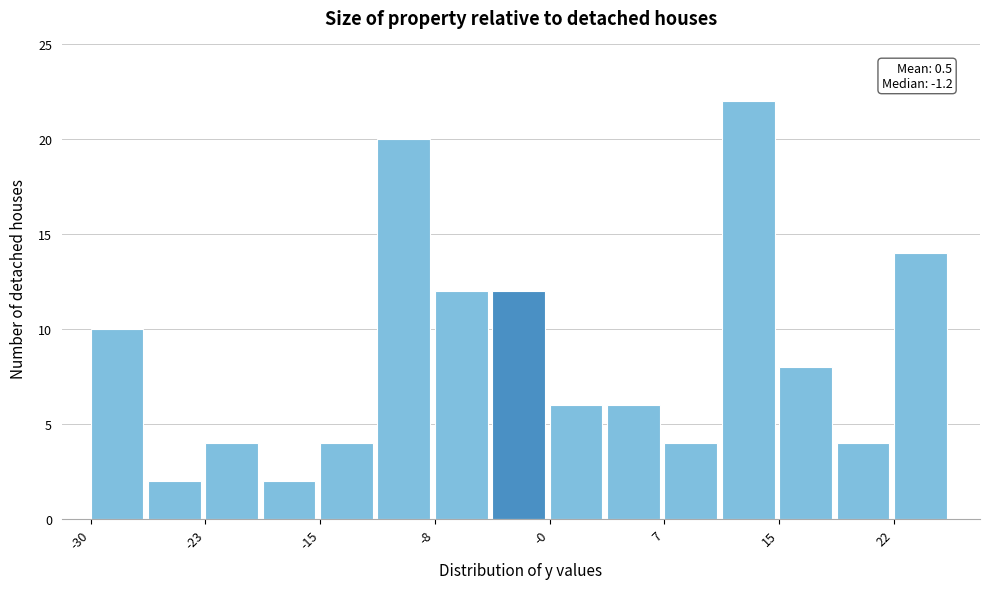

Read against the x-axis, roughly where is the centre of the tallest bar?

13